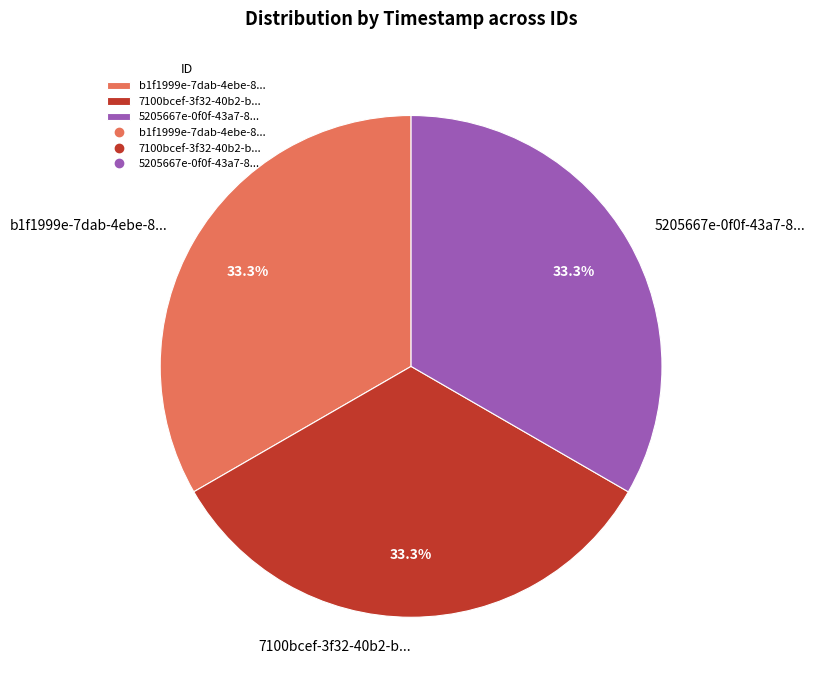

Does any single category account for the majority?

No